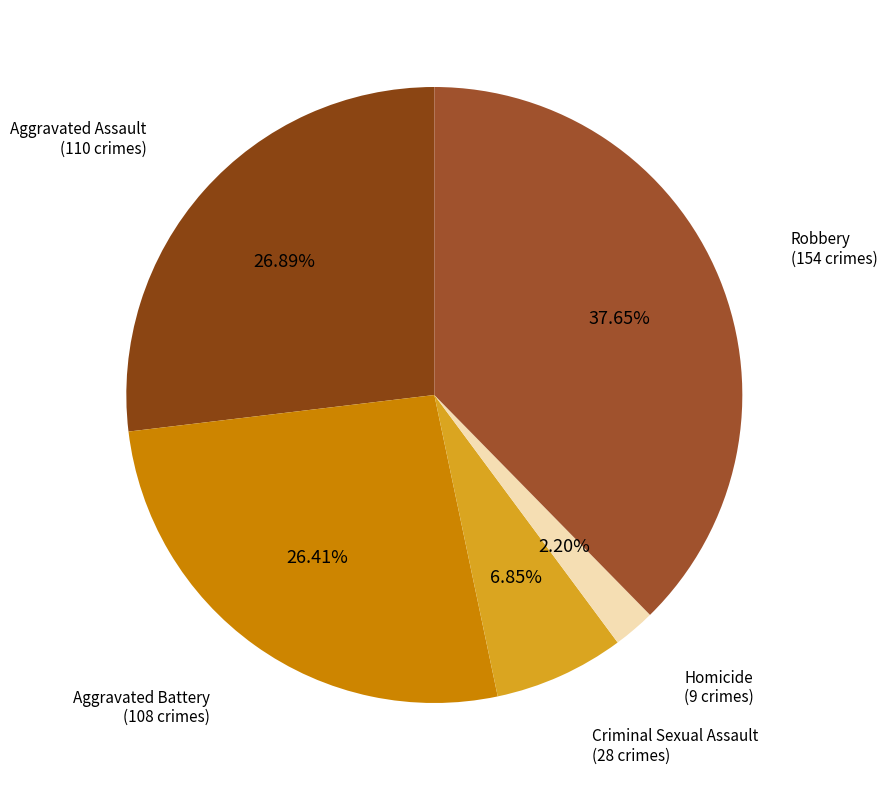

Do Homicide and Robbery together represent more than half of the pie?

No